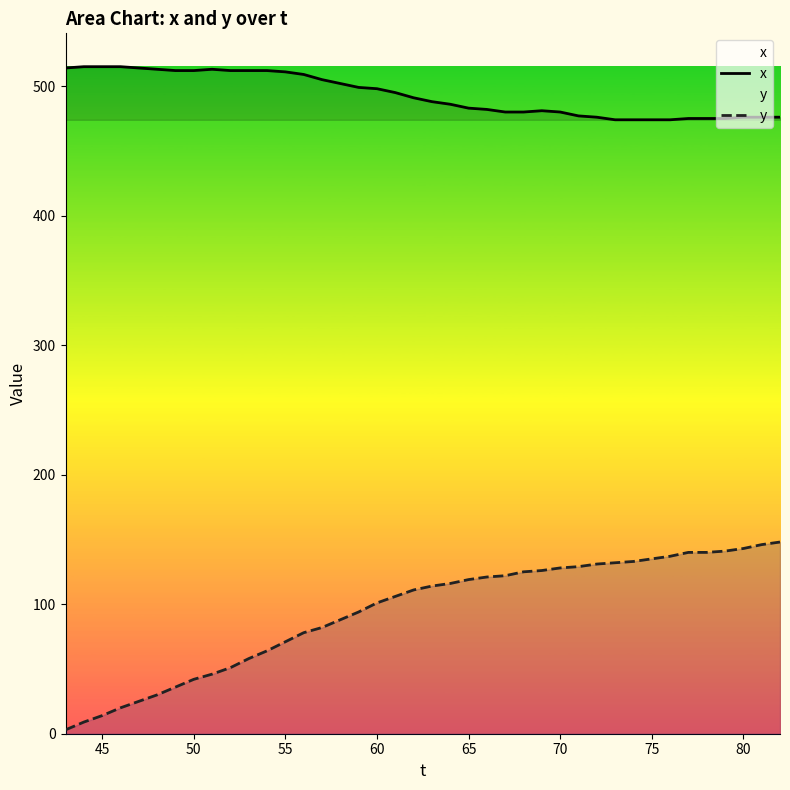

Reading left to right, list all the values displayed in this chart.

x: 514	515	515	515	514	513	512	512	513	512	512	512	511	509	505	502	499	498	495	491	488	486	483	482	480	480	481	480	477	476	474	474	474	474	475	475	475	476	476	476
y: 3	9	14	20	25	30	36	42	46	51	58	64	71	78	82	88	94	101	106	111	114	116	119	121	122	125	126	128	129	131	132	133	135	137	140	140	141	143	146	148